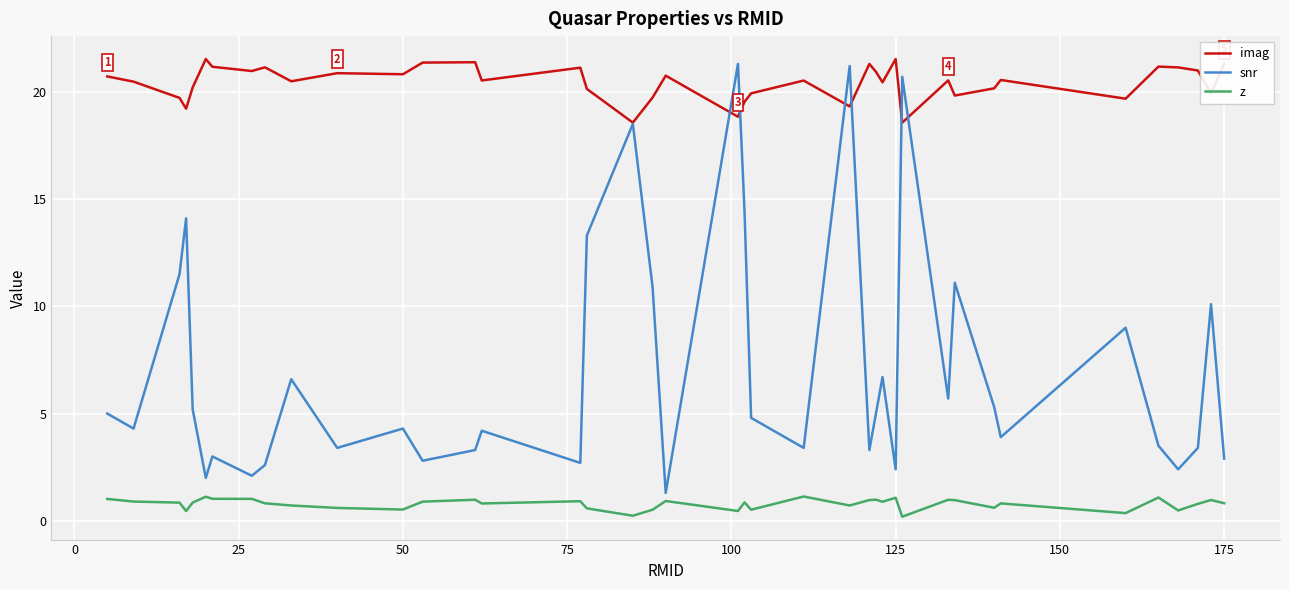

Which series has the largest total across all categories?

imag